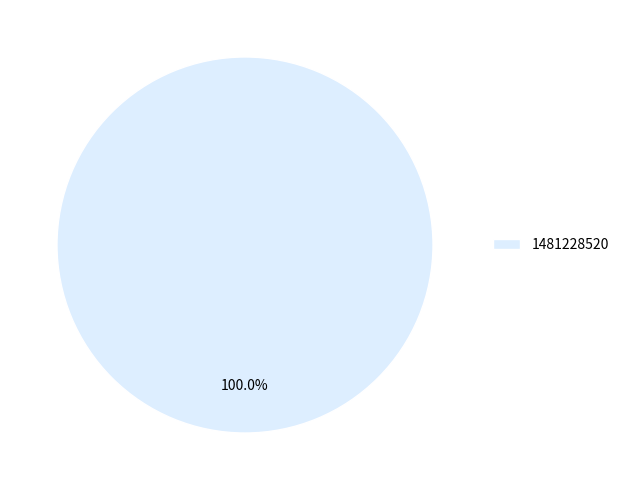

Is there a majority slice in this chart?

Yes